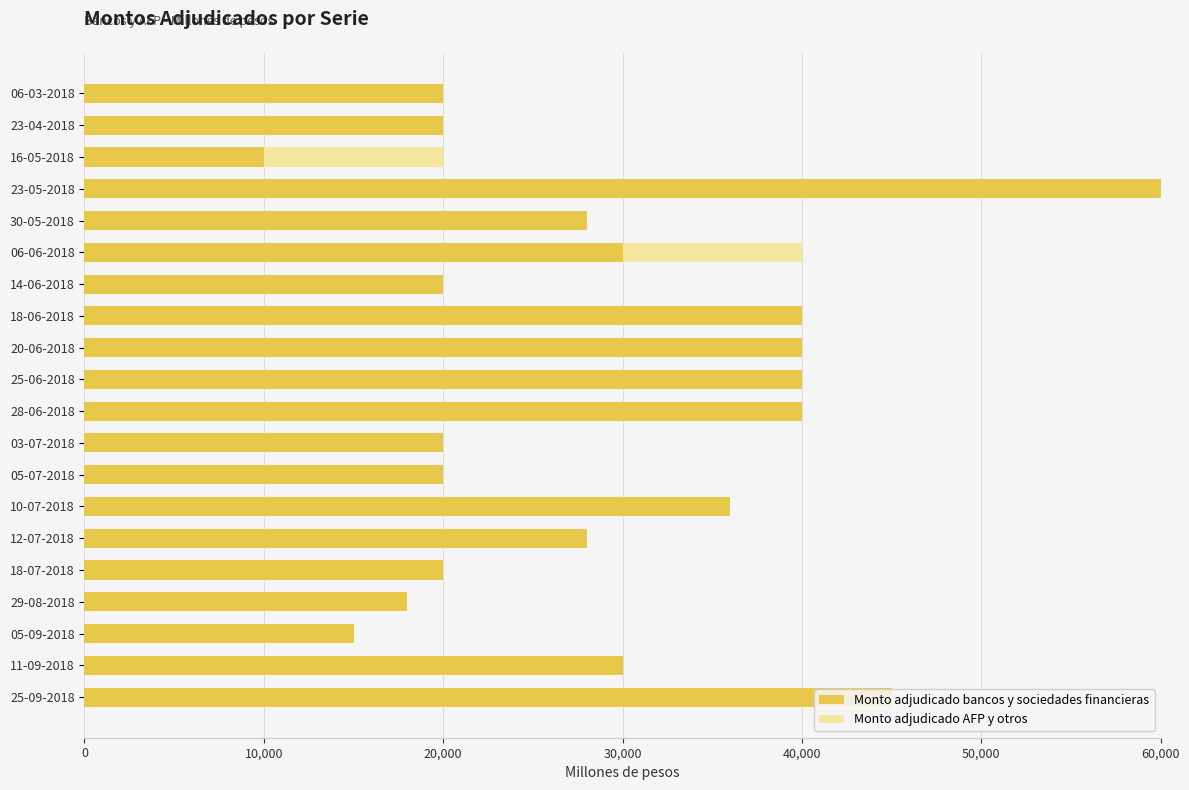

The Monto adjudicado AFP y otros series shows -3478 at 30-05-2018. True or false?

False